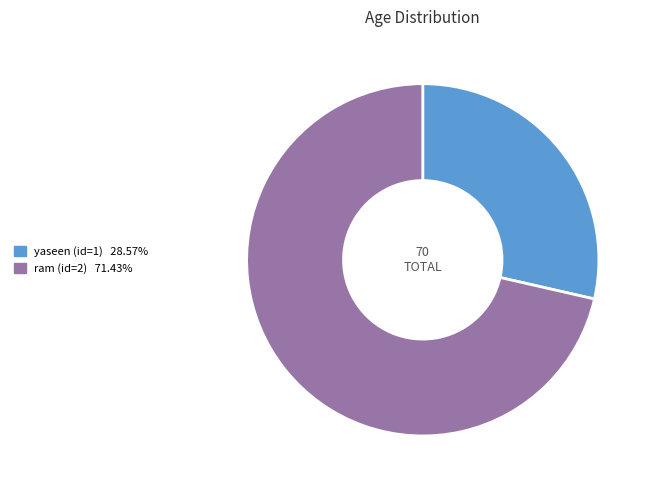

Is there any slice that represents more than half of the pie?

Yes